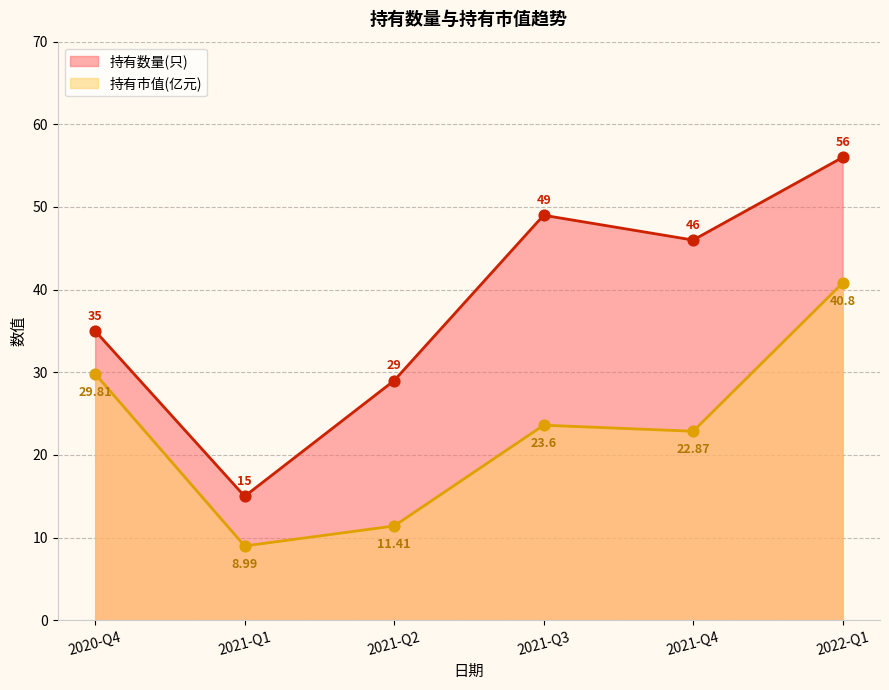

What are all the series names shown in the legend?

持有数量(只), 持有市值(亿元)